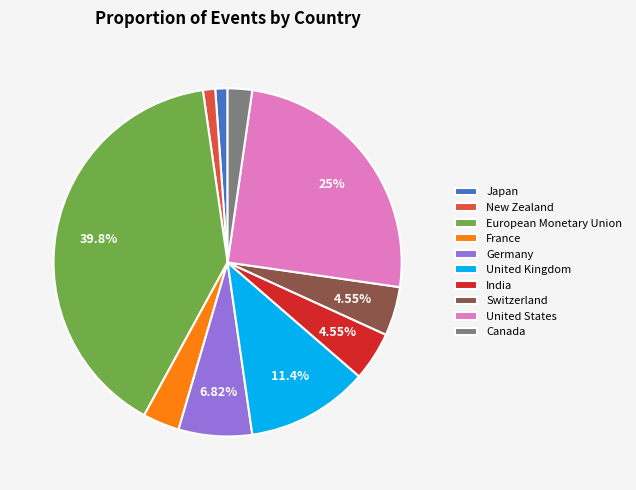

Does Switzerland account for over 50% of the chart?

No